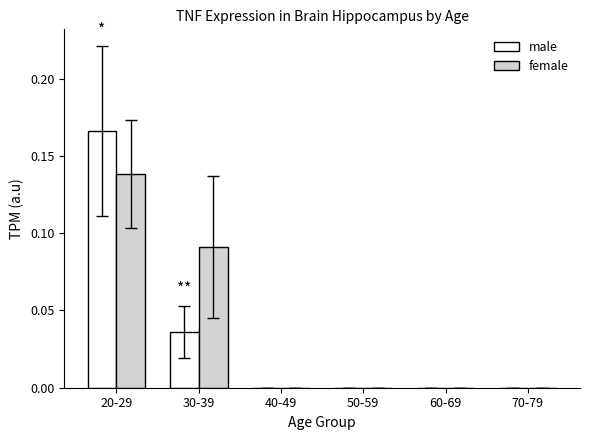

Which series has the largest total across all categories?

female